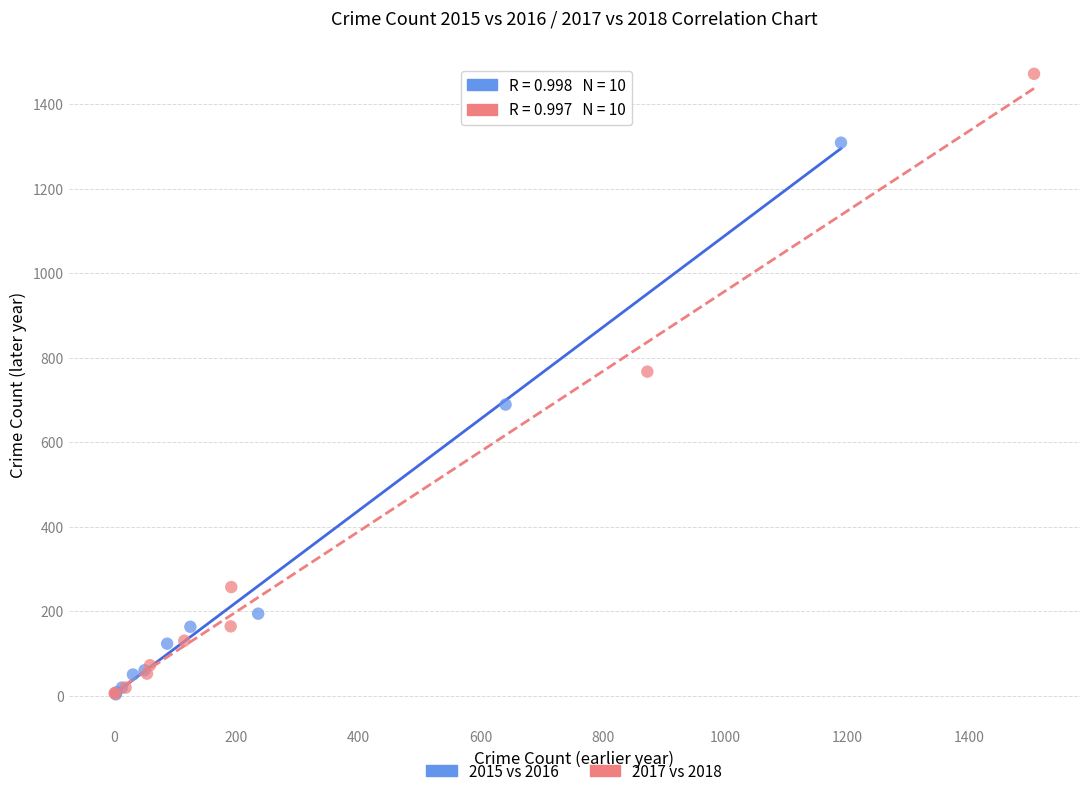

Which series reaches the maximum Y coordinate?

2017 vs 2018